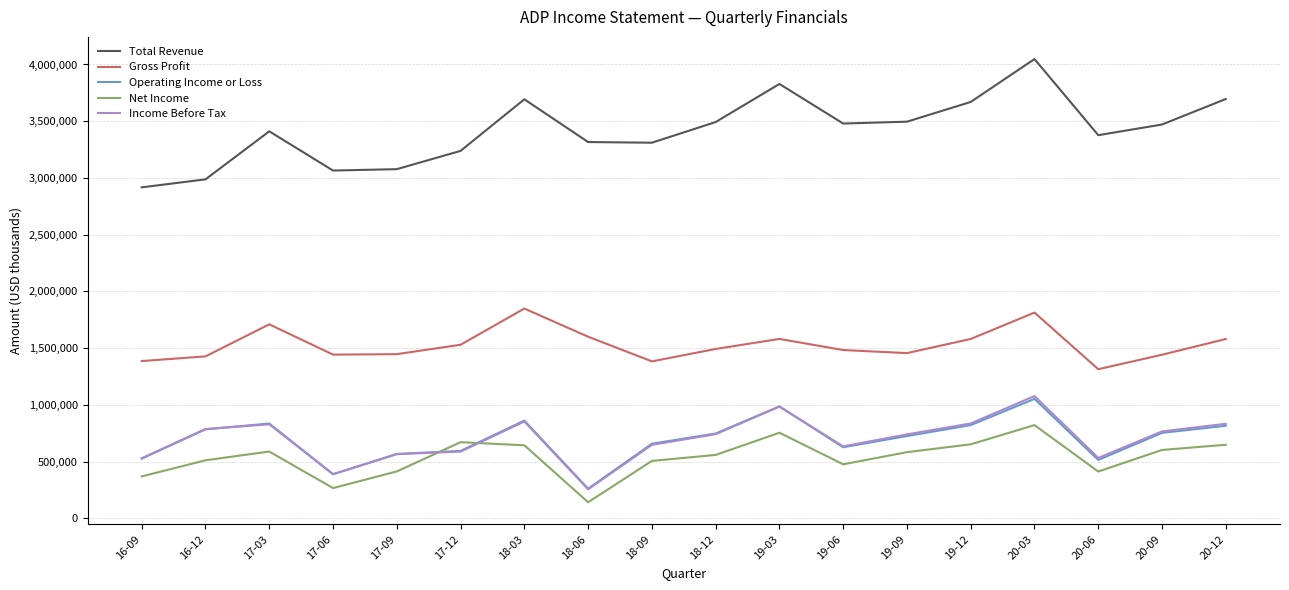

At which label does Net Income first exceed 582400?

17-03